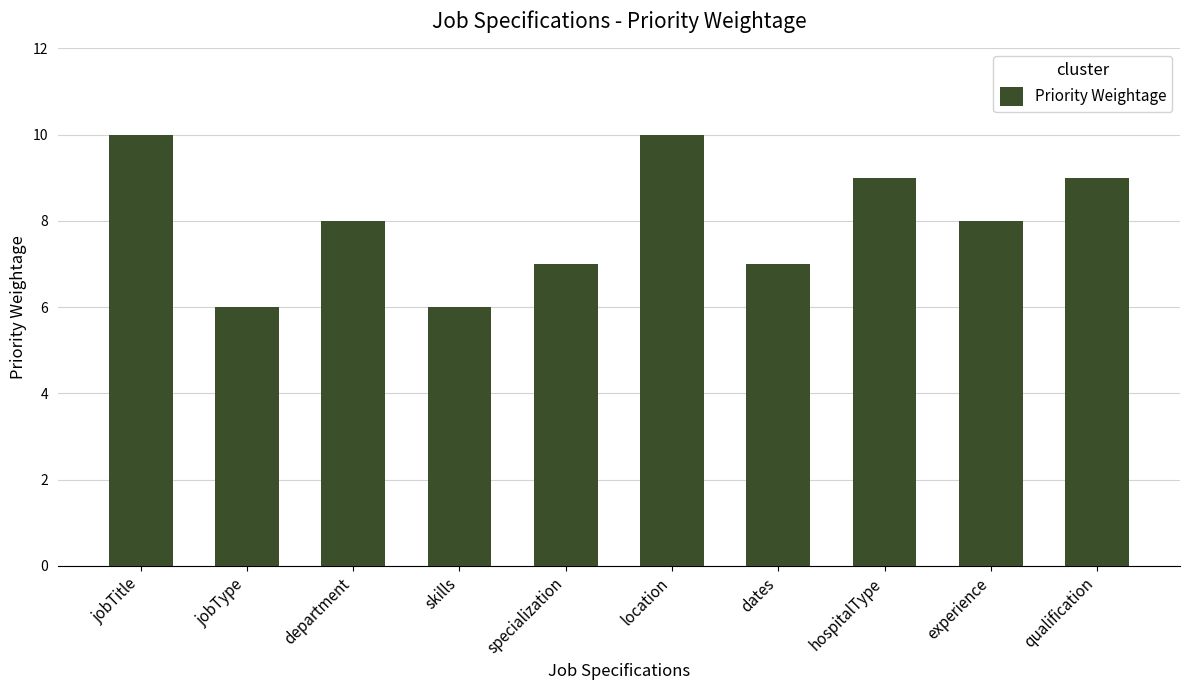

How many values are between 7 and 9?

6